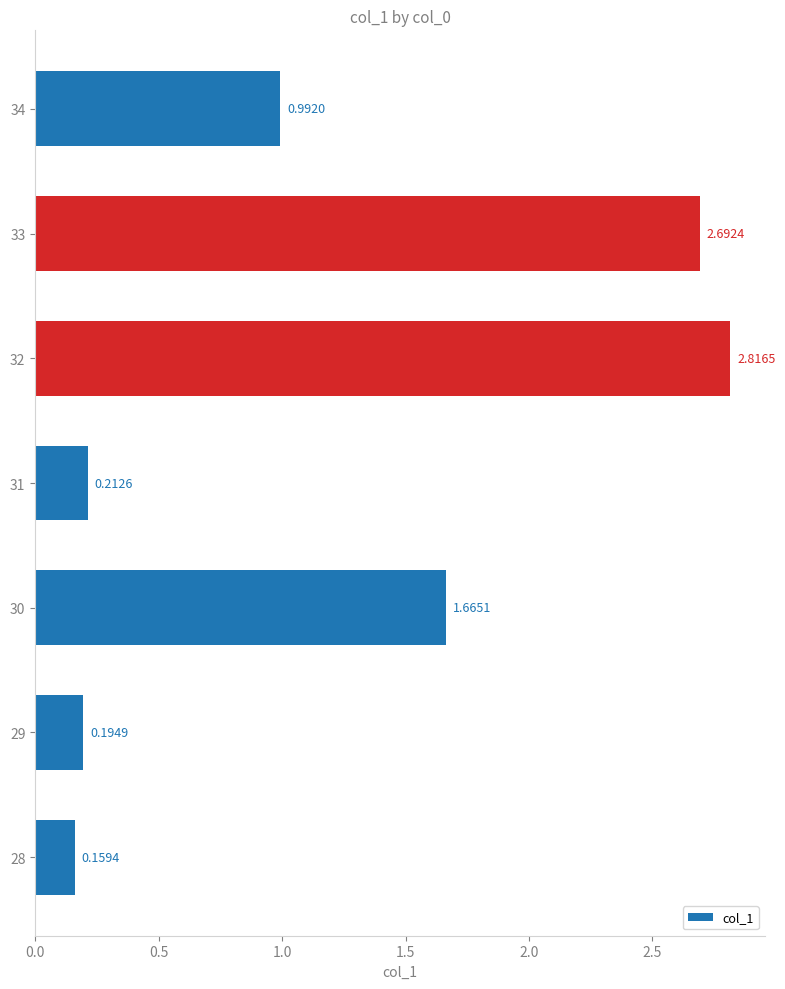

List the labels in order of value, largest first.

32, 33, 30, 34, 31, 29, 28